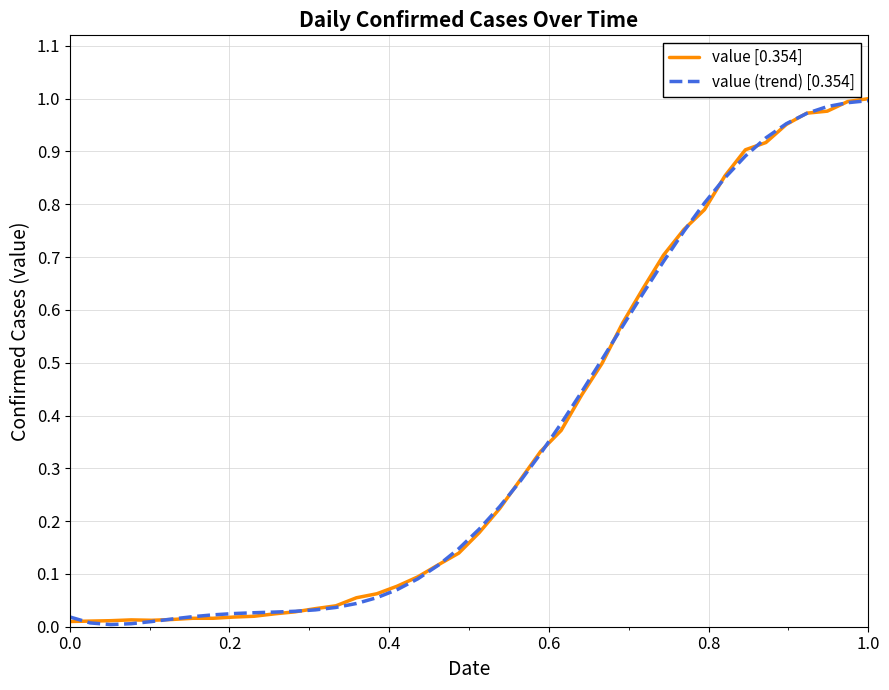

Reading right to left, what are all the values shown in this chart?

value [0.354]: 1.0	1.0	1.0	1.0	1.0	0.9	0.9	0.9	0.8	0.8	0.7	0.6	0.6	0.5	0.4	0.4	0.3	0.3	0.2	0.2	0.1	0.1	0.1	0.1	0.1	0.1	0.0	0.0	0.0	0.0	0.0	0.0	0.0	0.0	0.0	0.0	0.0	0.0	0.0	0.0
value (trend) [0.354]: 1.0	1.0	1.0	1.0	1.0	0.9	0.9	0.9	0.8	0.7	0.7	0.6	0.6	0.5	0.4	0.4	0.3	0.3	0.2	0.2	0.1	0.1	0.1	0.1	0.1	0.0	0.0	0.0	0.0	0.0	0.0	0.0	0.0	0.0	0.0	0.0	0.0	0.0	0.0	0.0